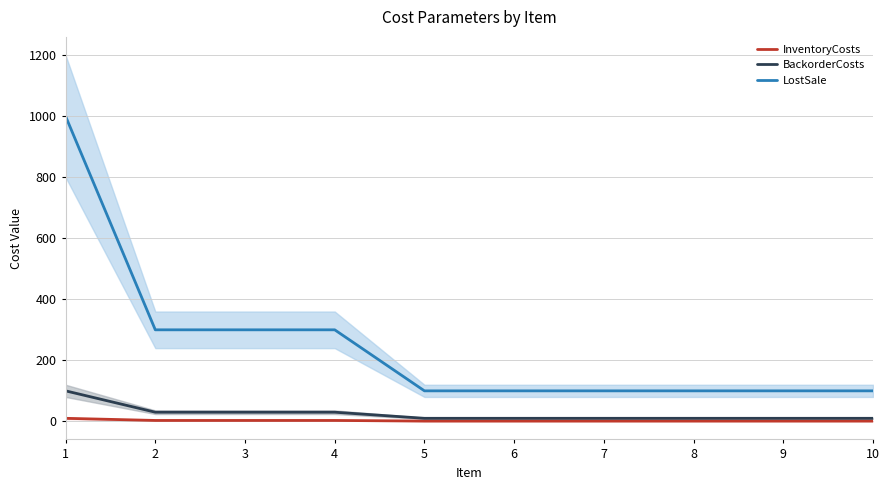

What is the maximum value shown in the chart?

1000